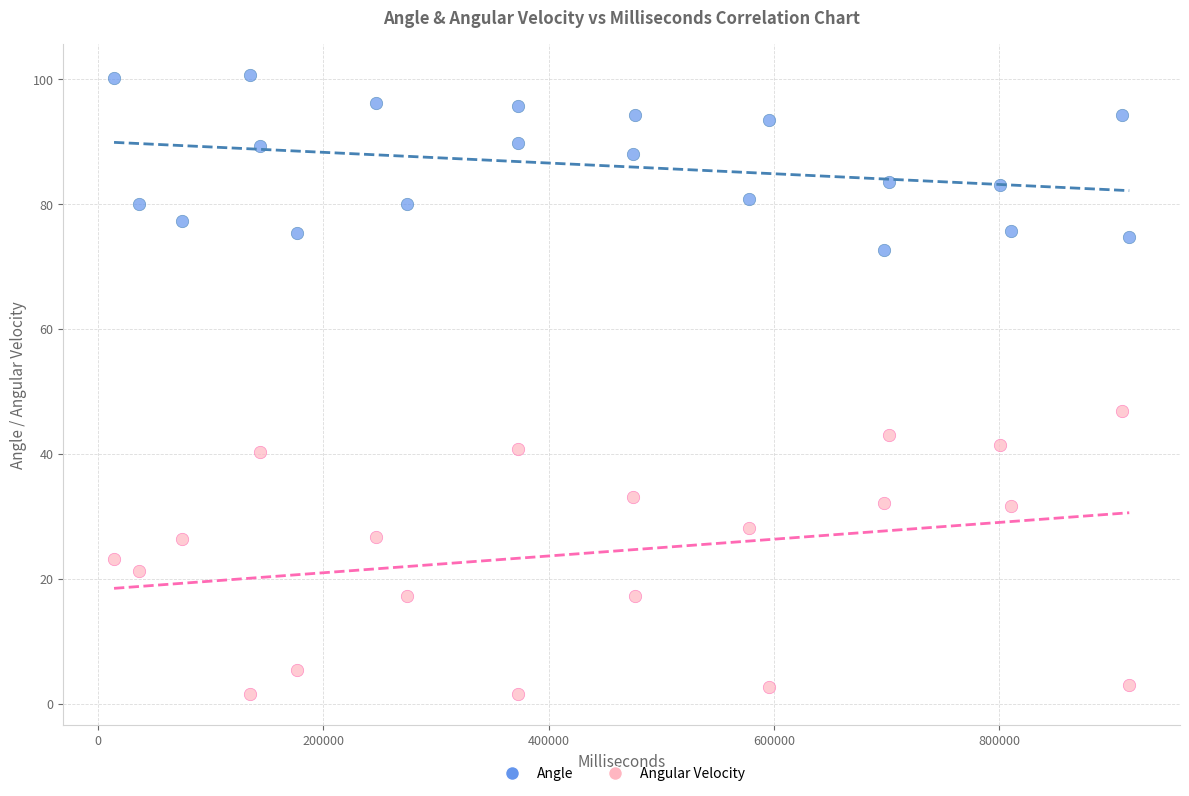

Which series contains the highest Y value?

Angle